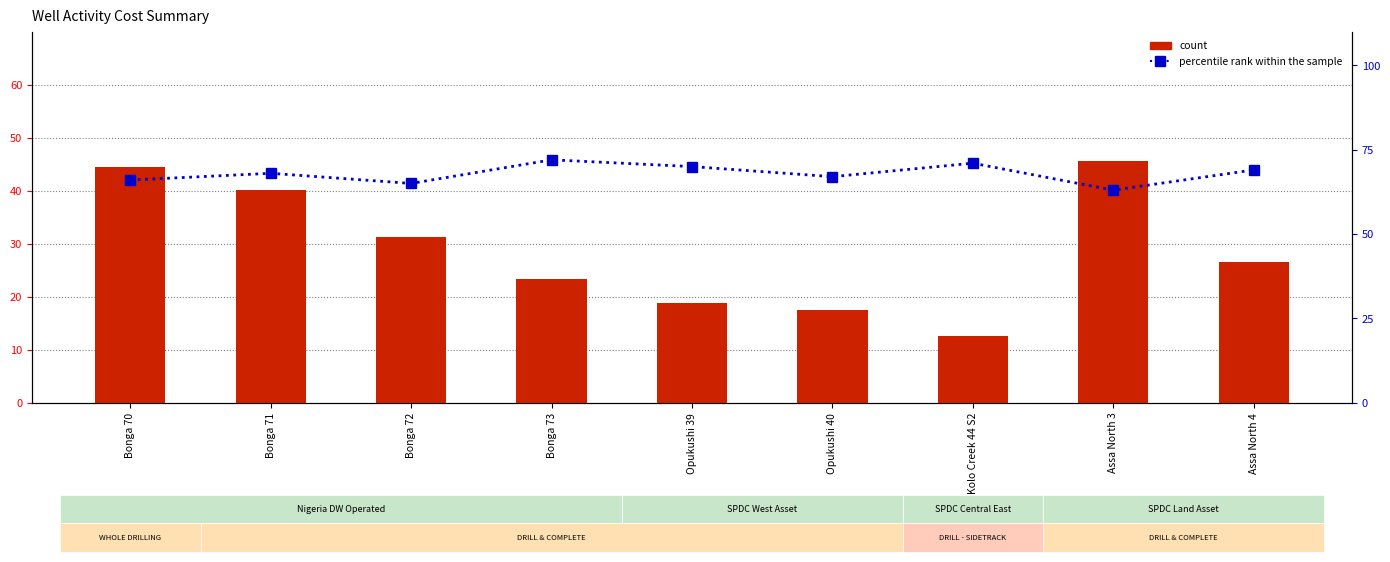

What is the greatest value displayed?

72.0